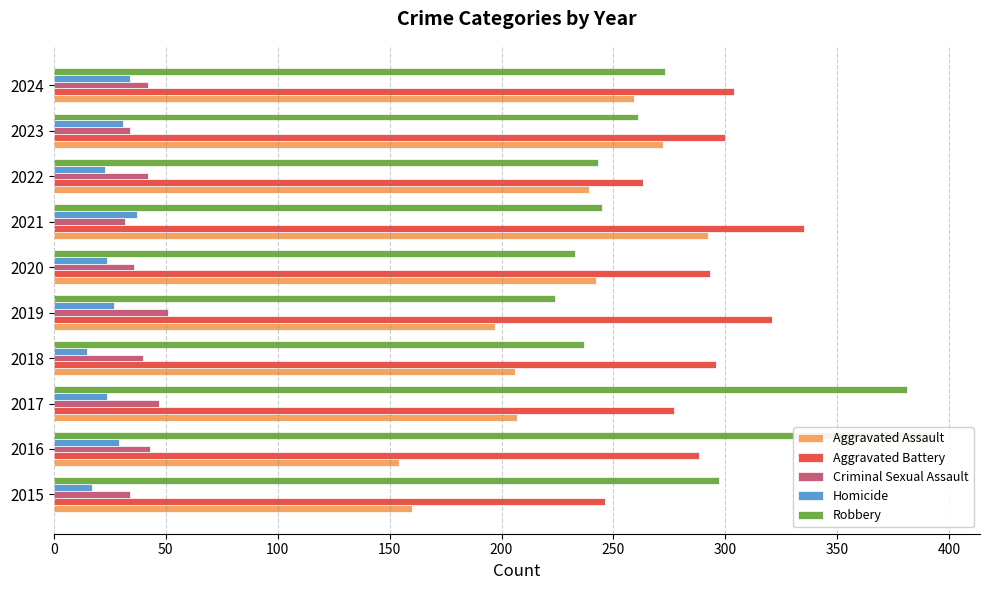

Which series has the widest spread of values?

Robbery